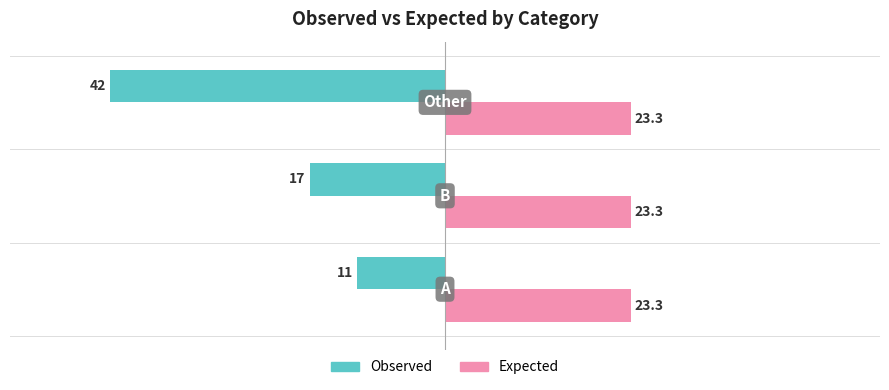

What is the sum of all Observed values?

-70.0